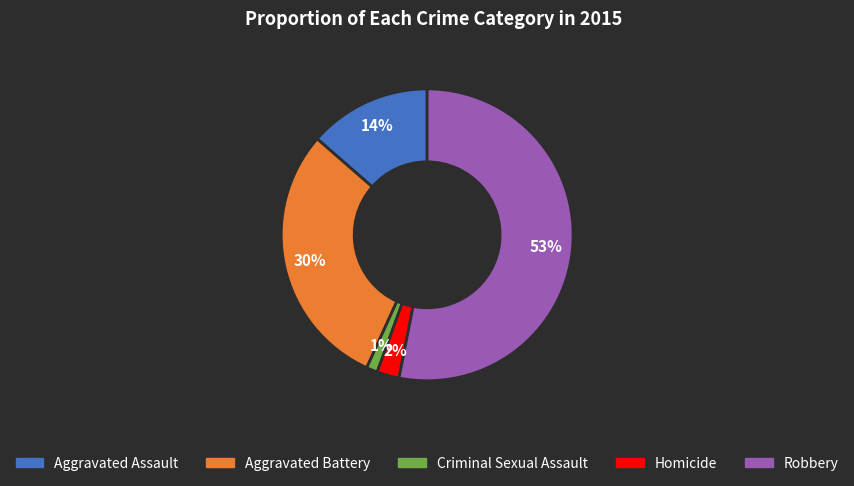

To the nearest percent, what percentage of the pie is Aggravated Battery?

30%